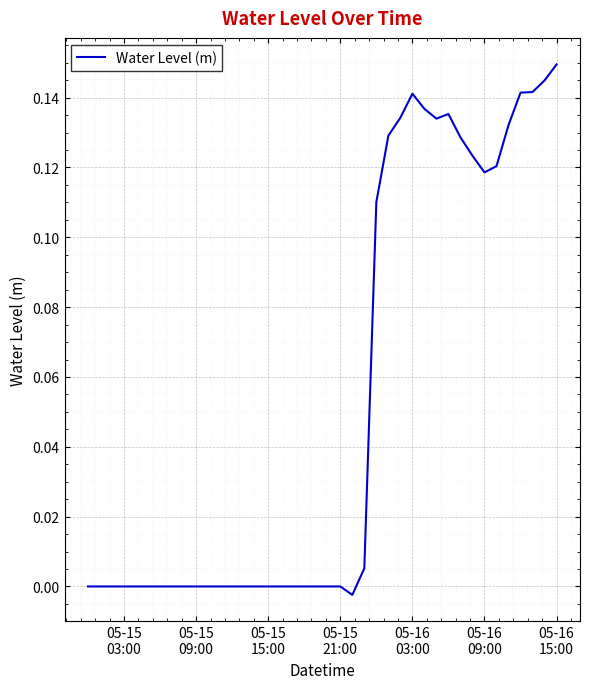

True or false: there are more than 0 points higher than both neighbors.

True